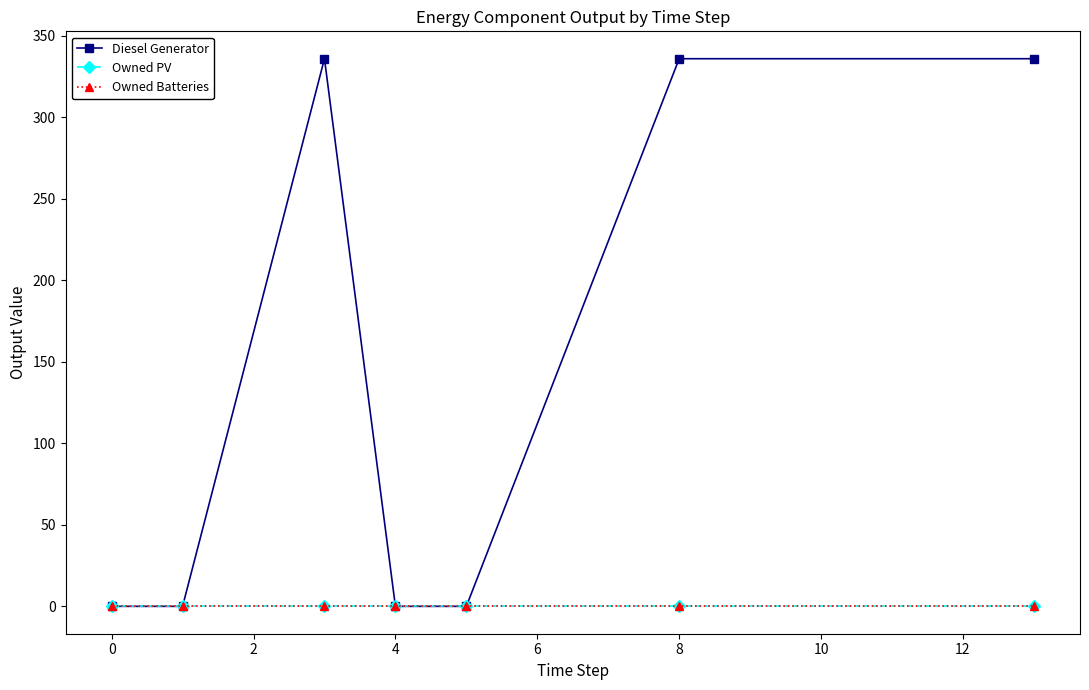

Does the chart have visible grid lines?

No